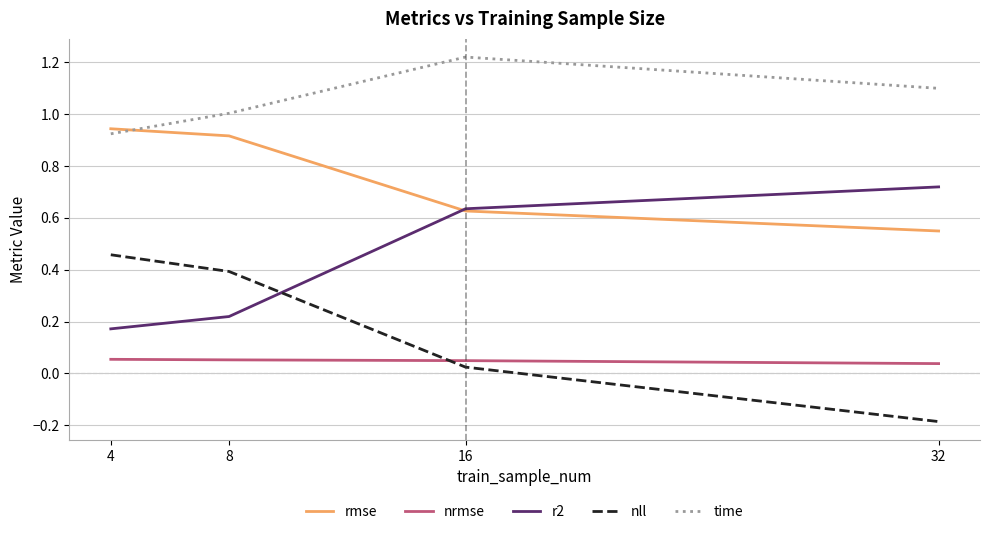

List the series in order of their peak value, highest first.

time, rmse, r2, nll, nrmse